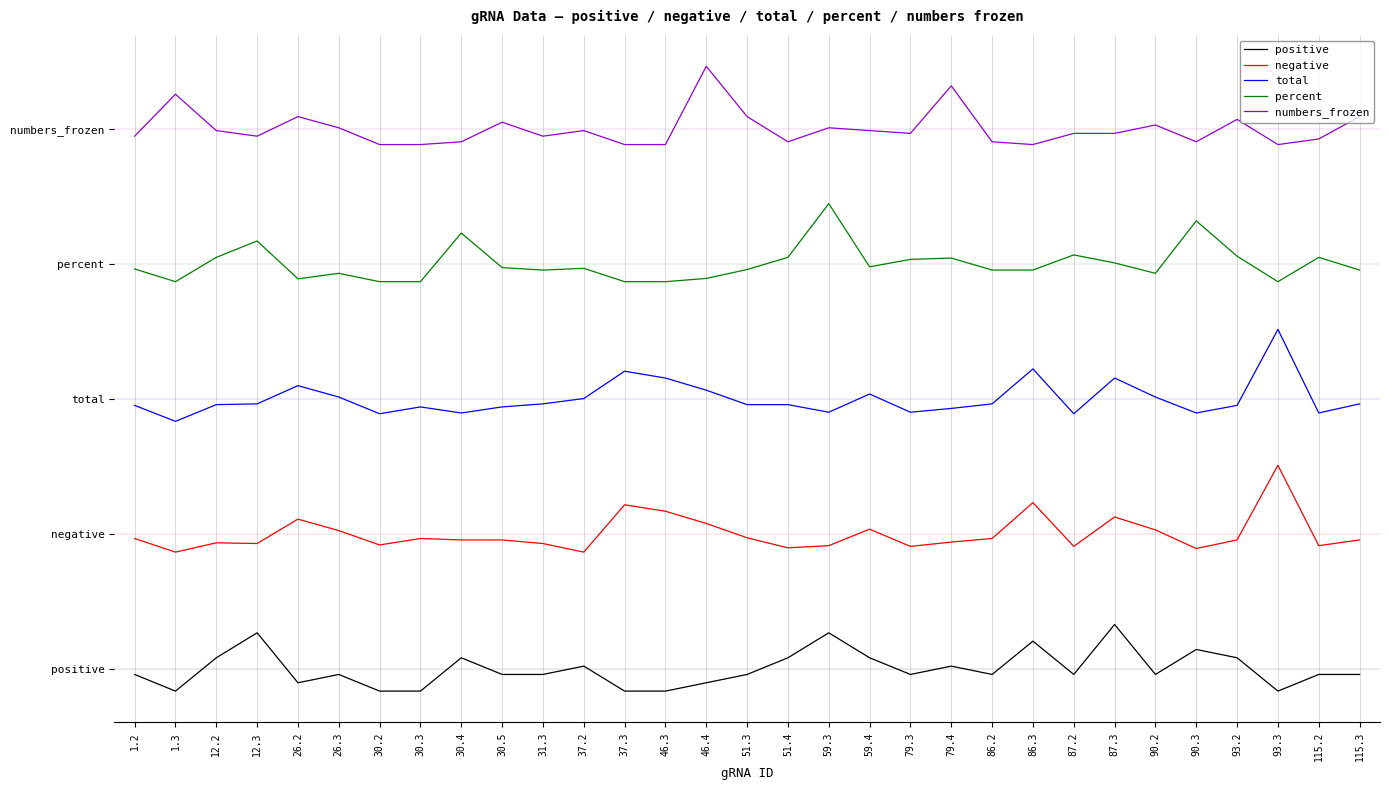

Is this an area chart (filled region under the line)?

No